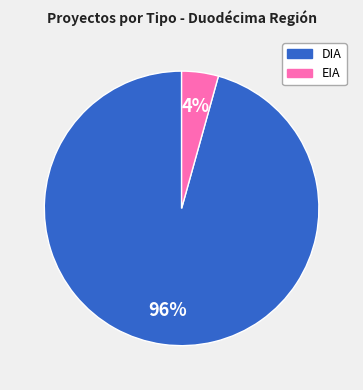

Which category has the smallest portion of the pie?

EIA